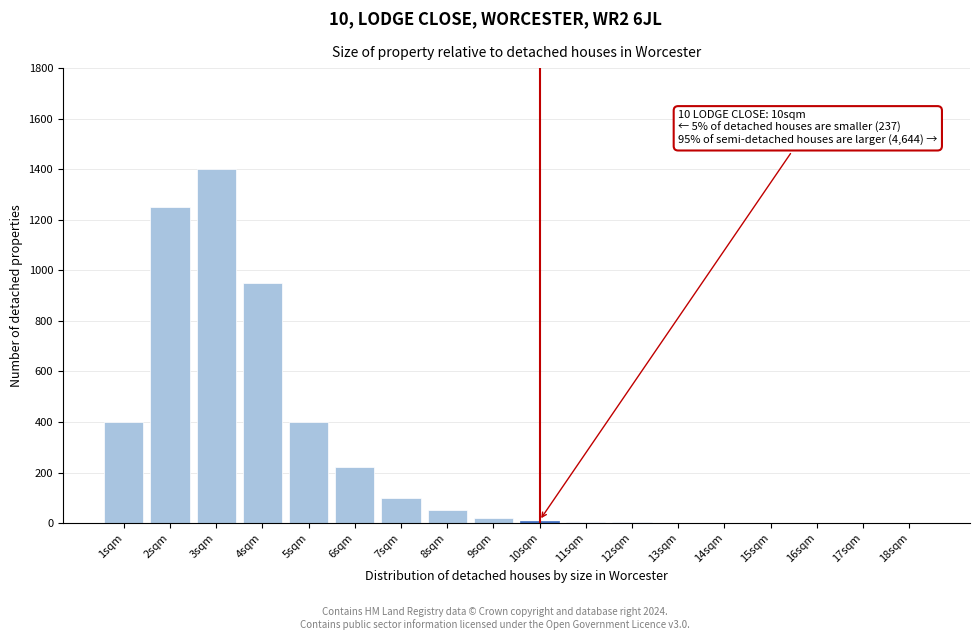

What is the change in value from 3sqm to 8sqm?

-1350